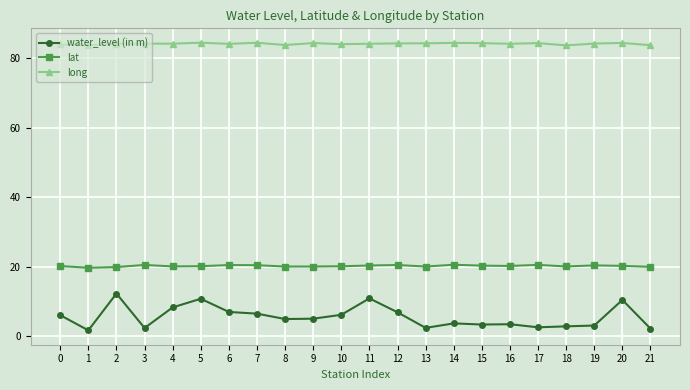

How many lines are shown in the chart?

3